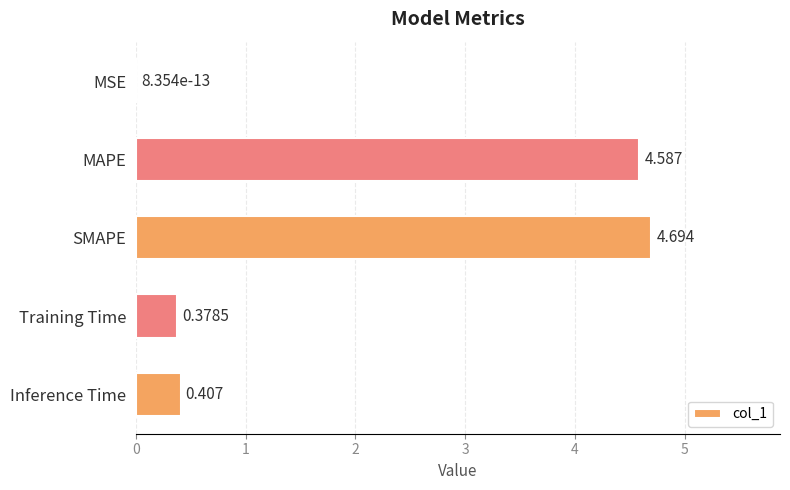

Between SMAPE and Training Time, which is larger?

SMAPE